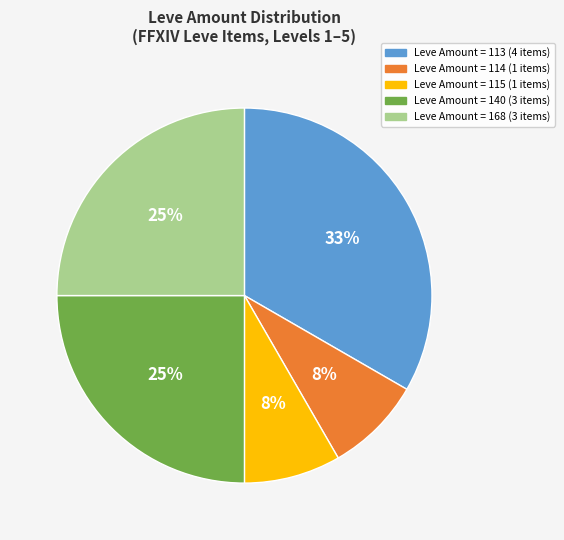

To the nearest percent, what is the average slice percentage?

20%